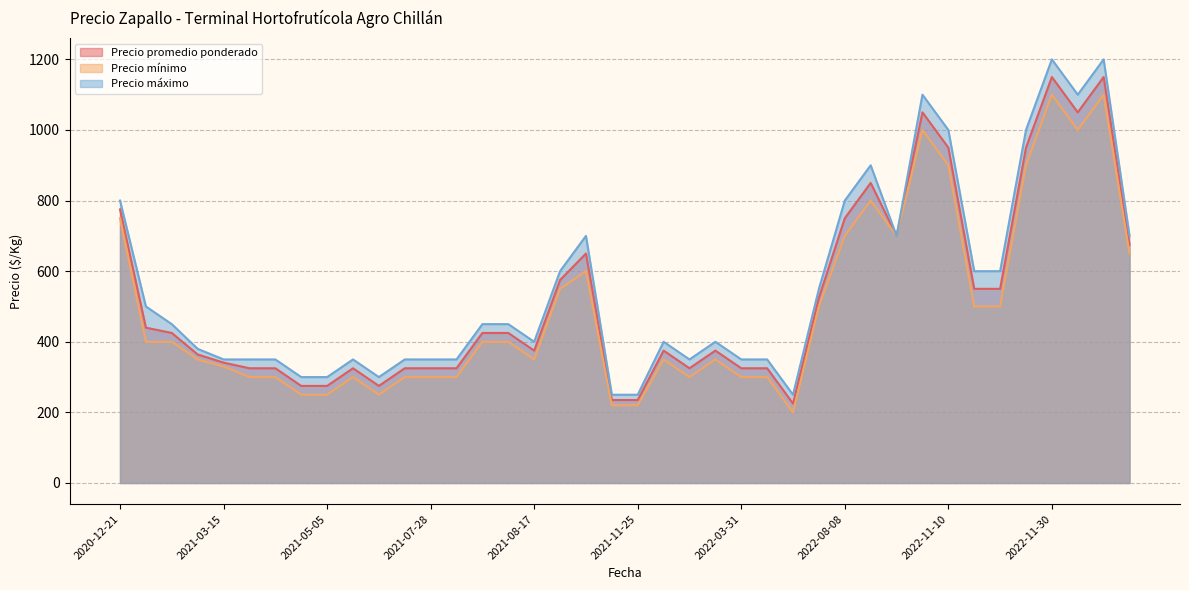

At which category does the chart reach its peak across all series?

2022-12-15